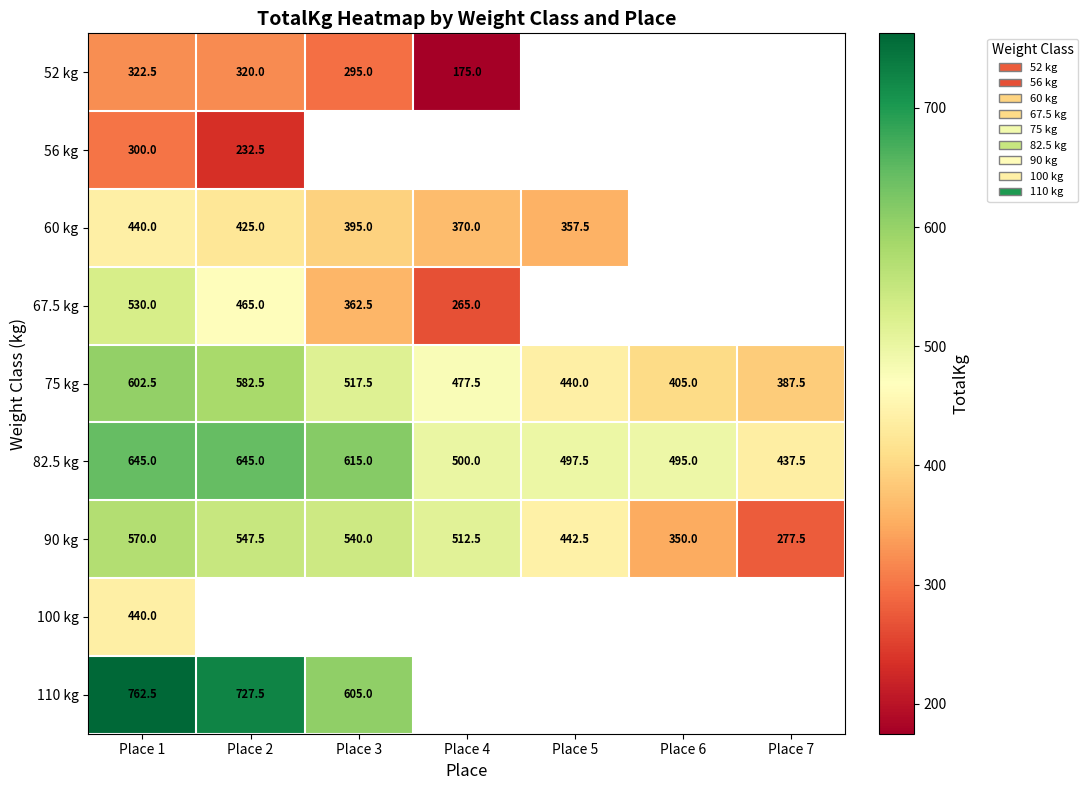

Is it true that 90 kg equals 277.5 at Place 7?

True